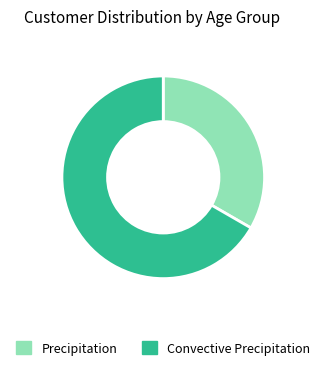

What is the smallest slice in the pie chart?

Precipitation